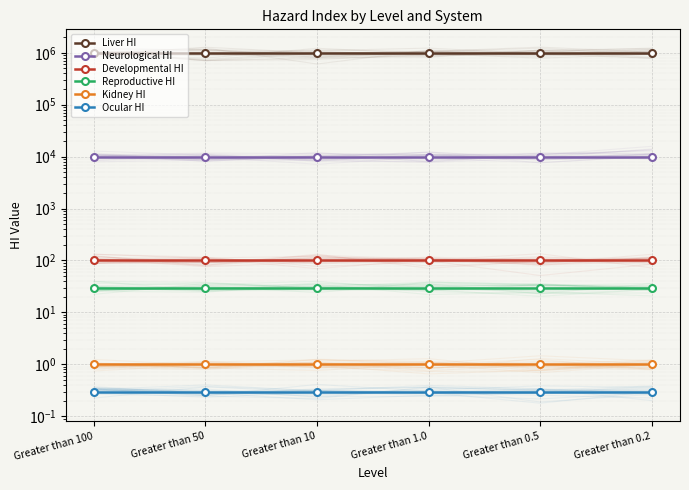

What is the sum of the Neurological HI values at Greater than 0.5 and Greater than 50?

20000.0